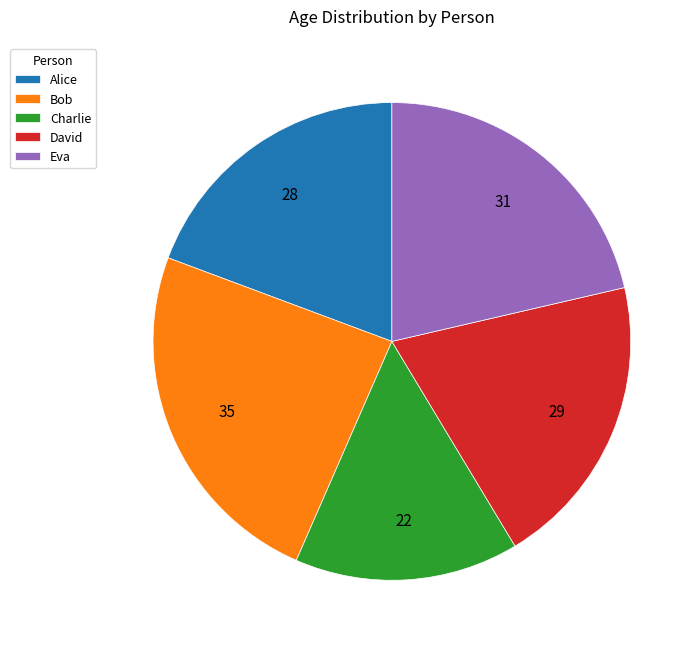

Combined, do David and Eva account for over 50%?

No